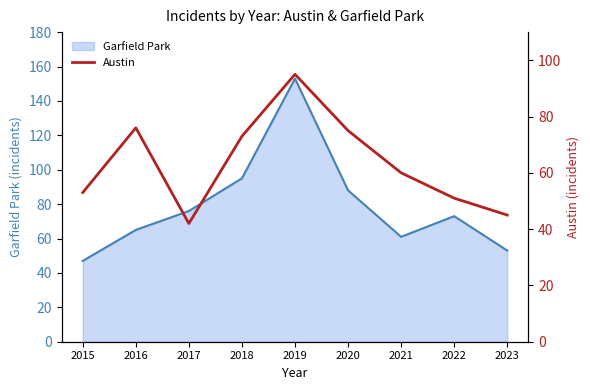

True or false: Garfield Park has a value of 95 at 2018.

True